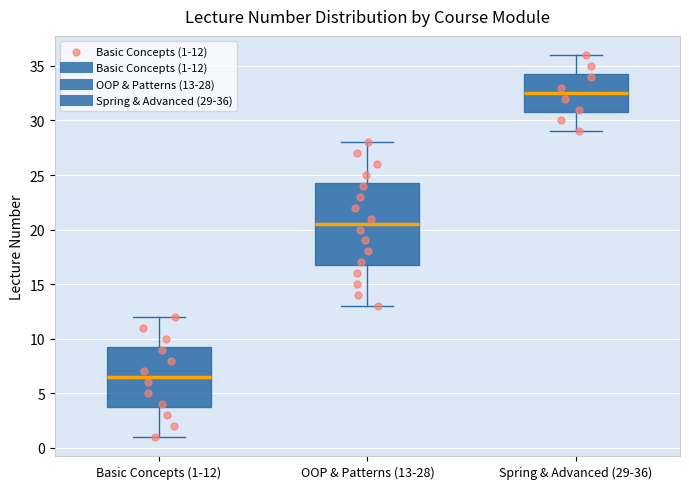

Which box's median line is the highest?

Spring & Advanced (29-36)